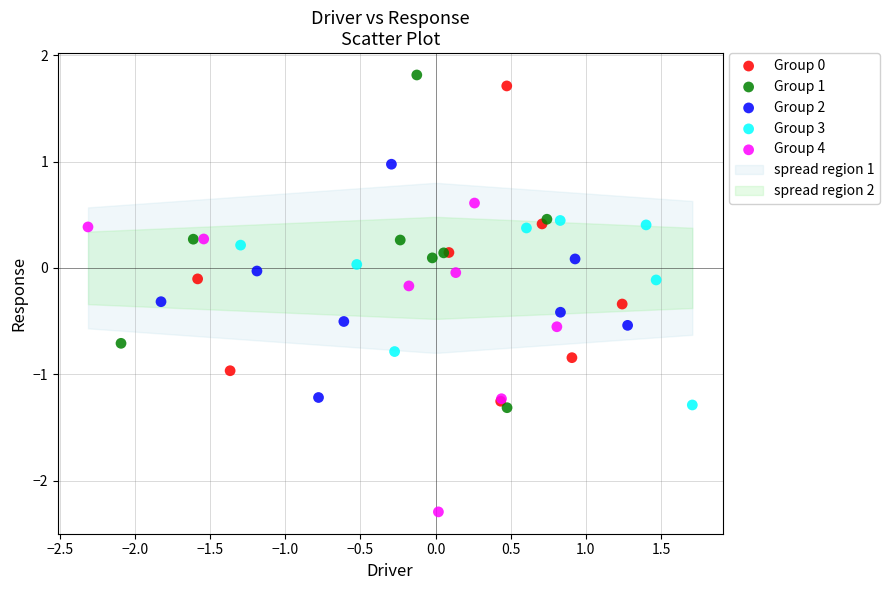

Which series contains the lowest Y value?

Group 4